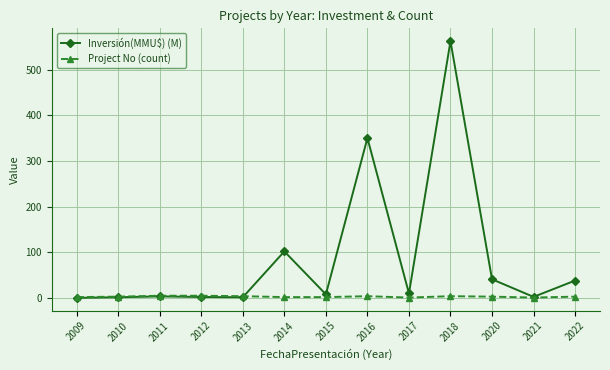

True or false: Project No (count) has a value of 2.0 at 2014.

True